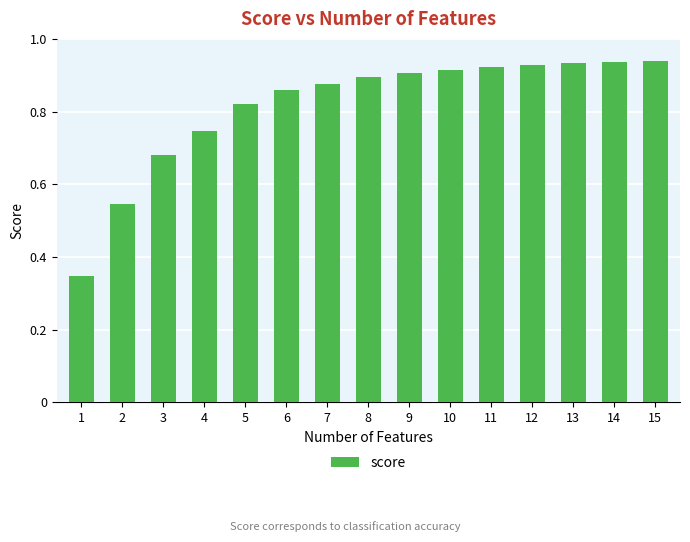

Between 7 and 1, which is larger?

7